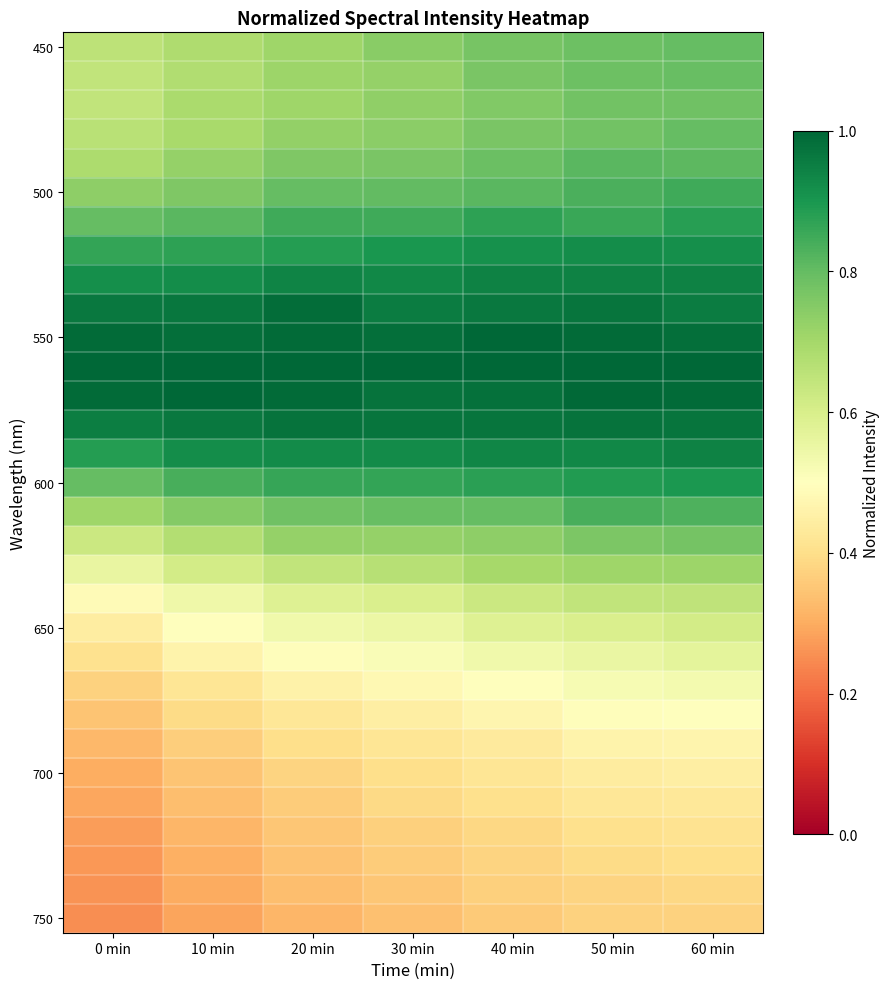

Which has a higher value, 50 min or 40 min?

50 min